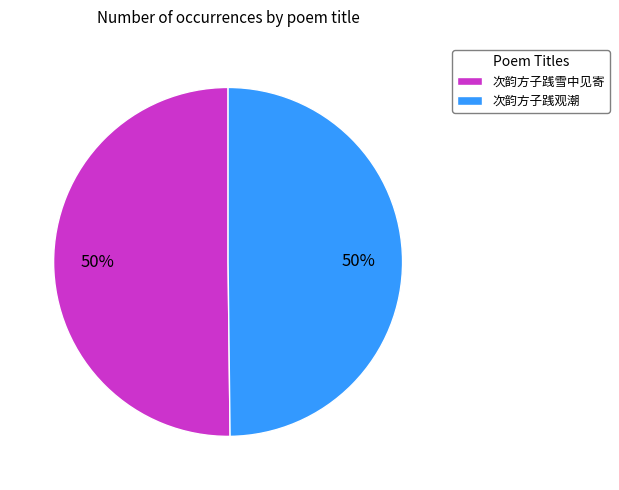

To the nearest percent, what is the combined percentage of 次韵方子践观潮 and 次韵方子践雪中见寄?

100%